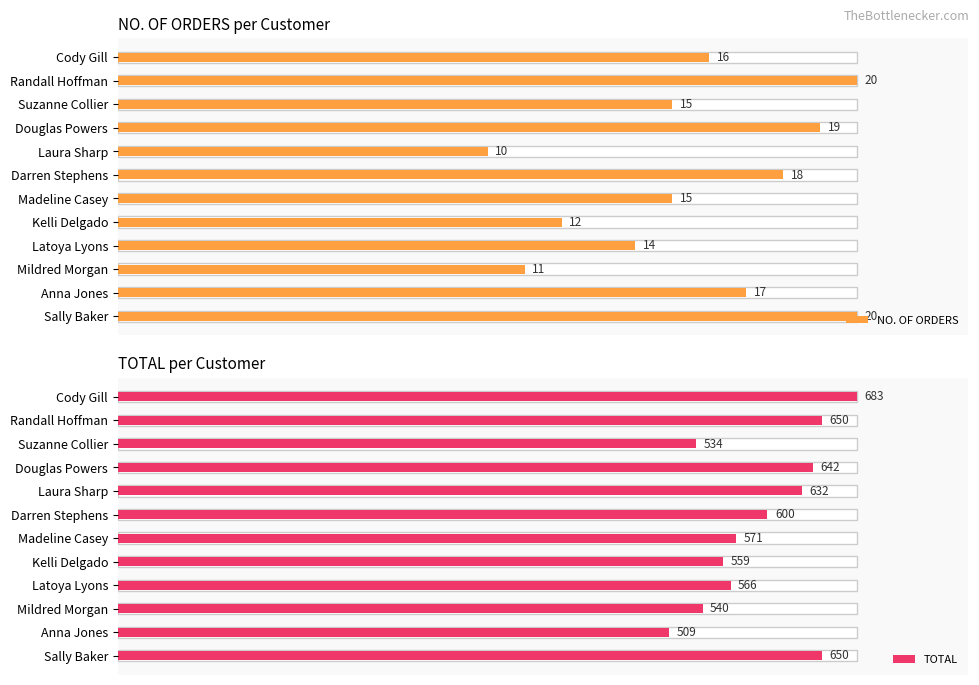

Reading left to right, what are all the values shown in this chart?

NO. OF ORDERS: 16	20	15	19	10	18	15	12	14	11	17	20
TOTAL: 683	650	534	642	632	600	571	559	566	540	509	650